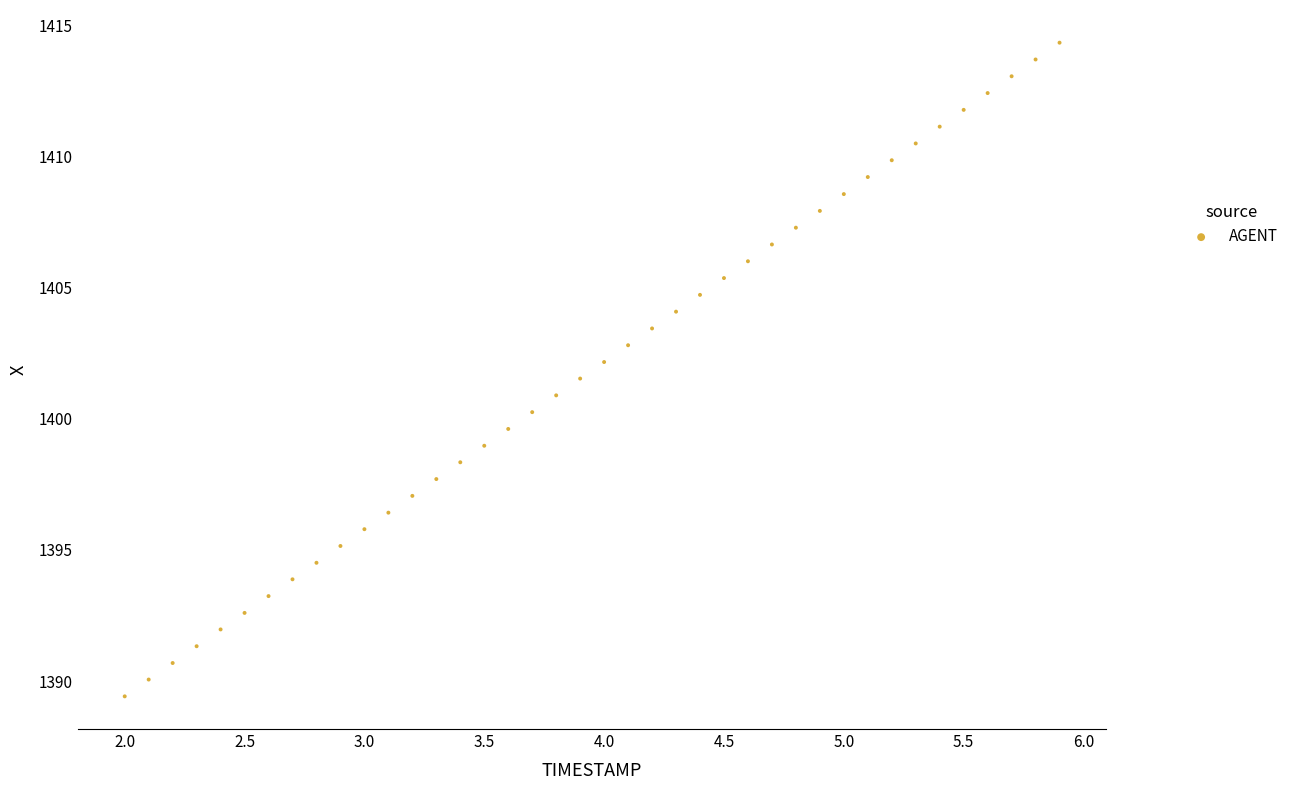

What is the range of X values (max minus min)?

3.9